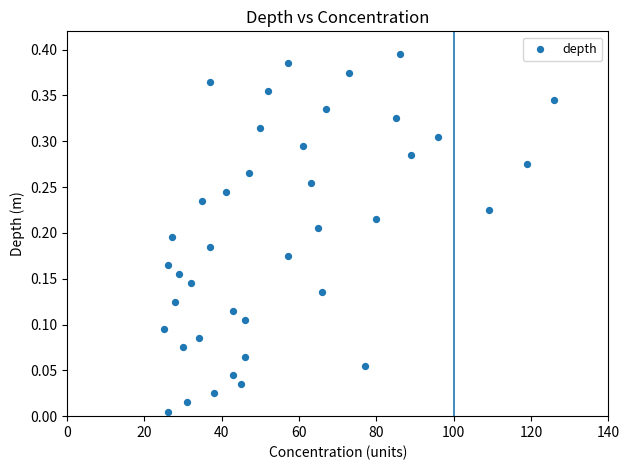

What is the range of X values (max minus min)?

101.0